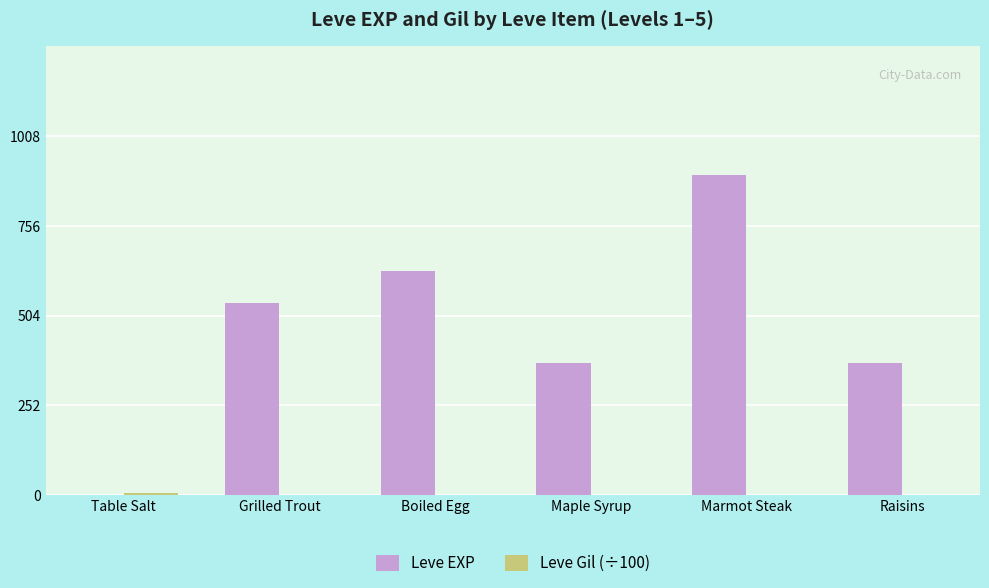

Which series has the largest total across all categories?

Leve EXP